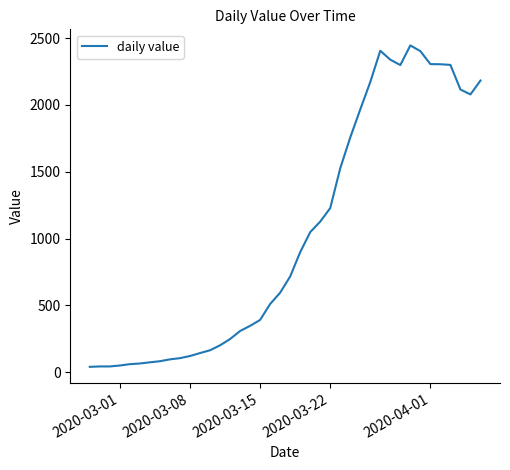

What is the greatest value displayed?

2446